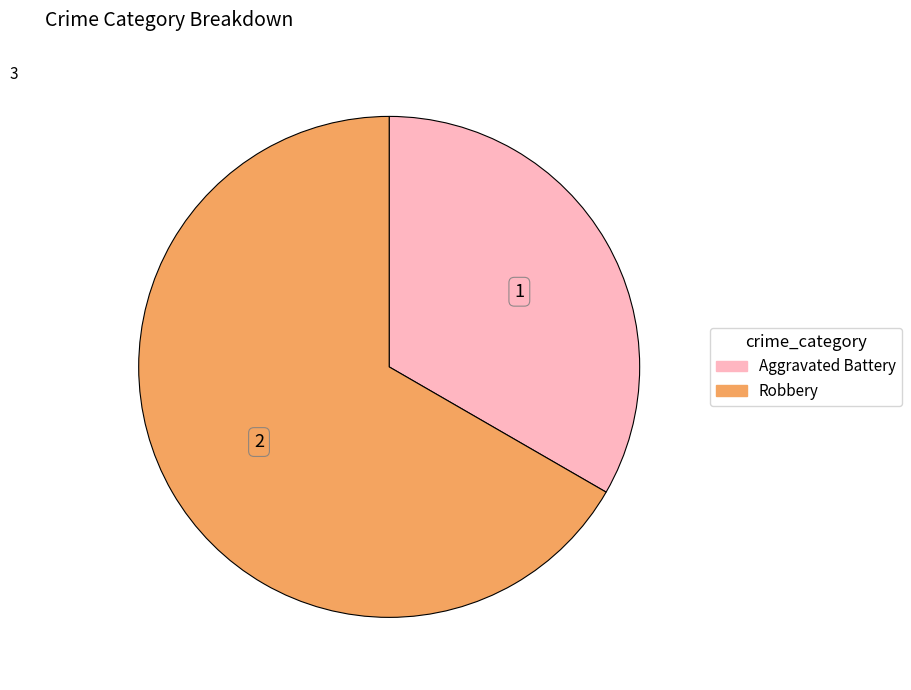

Is there a majority slice in this chart?

Yes